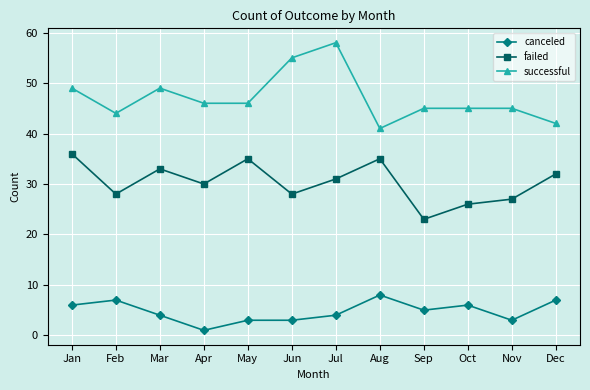

True or false: failed and canceled intersect in this chart.

False